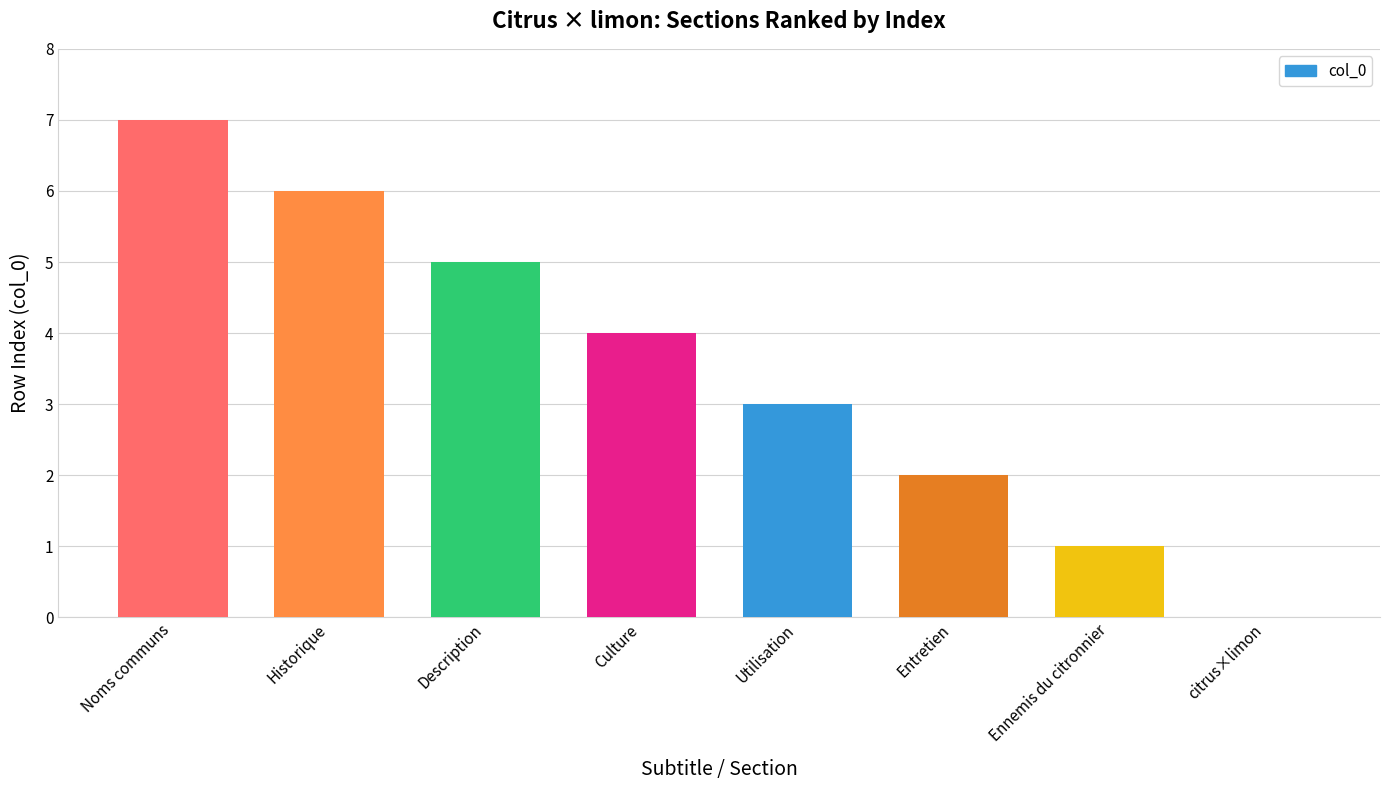

What is the approximate value at Noms communs?

7